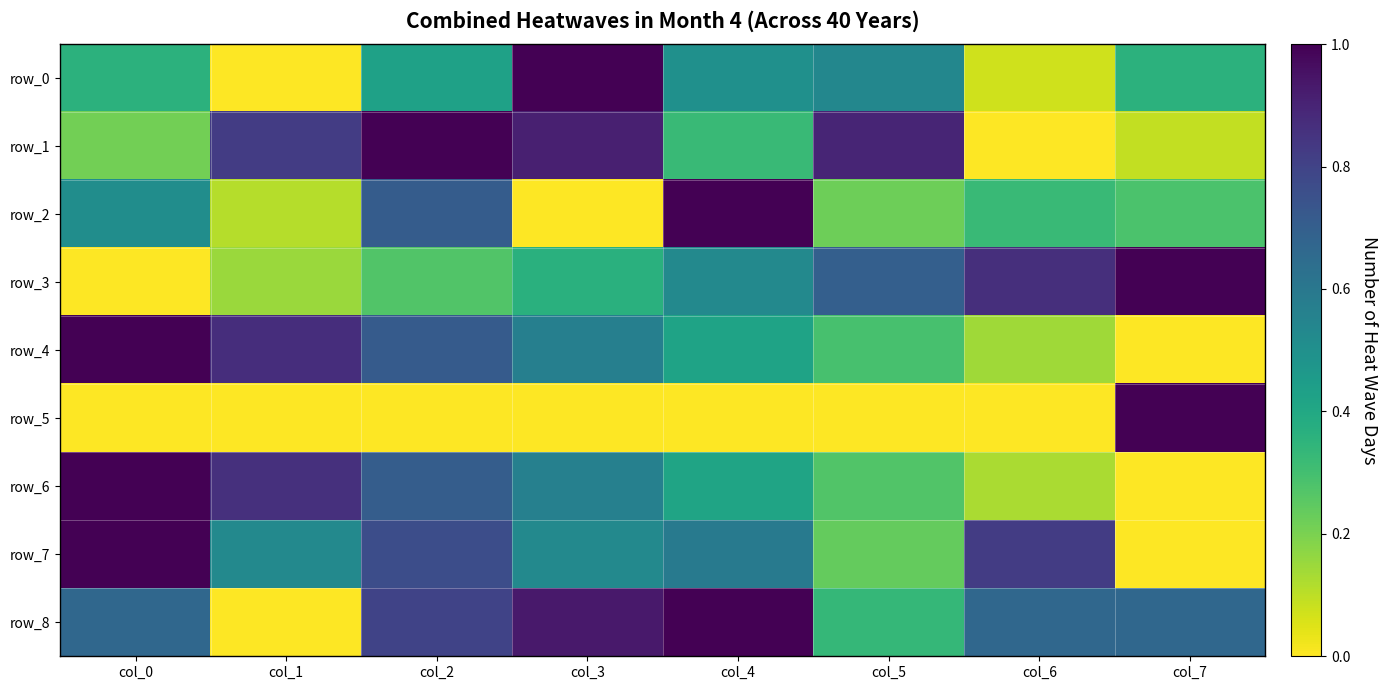

Count the number of categories in the chart.

8